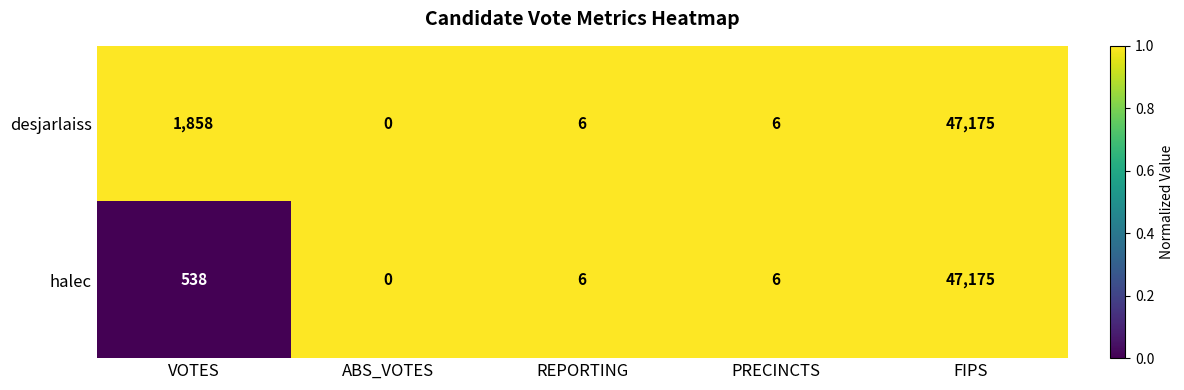

Which series changed the most between VOTES and ABS_VOTES?

desjarlaiss